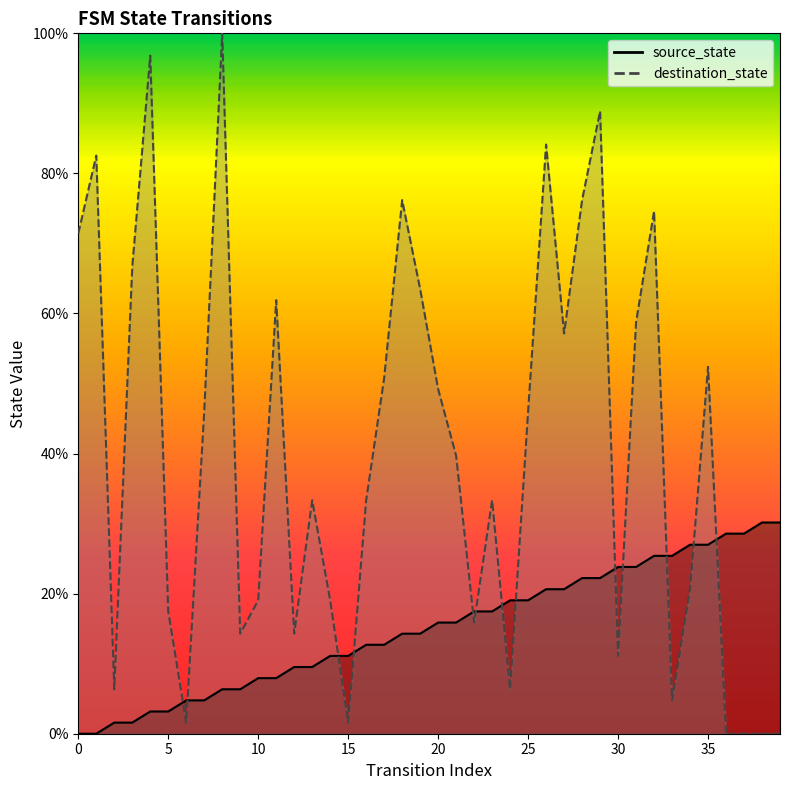

How many data points in source_state are less than 15?

20